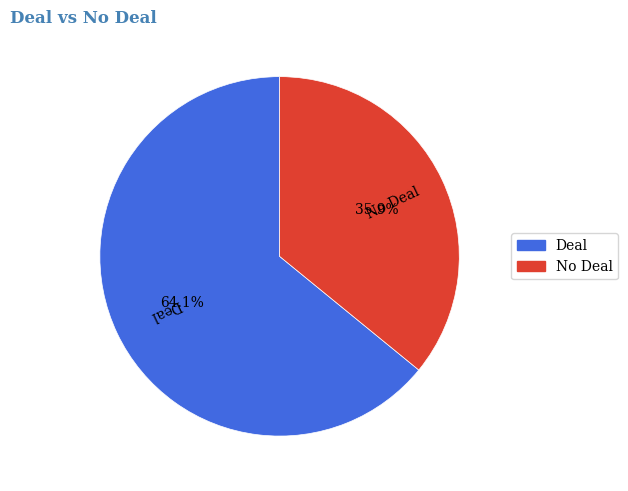

To the nearest percent, what percentage of the pie is No Deal?

36%